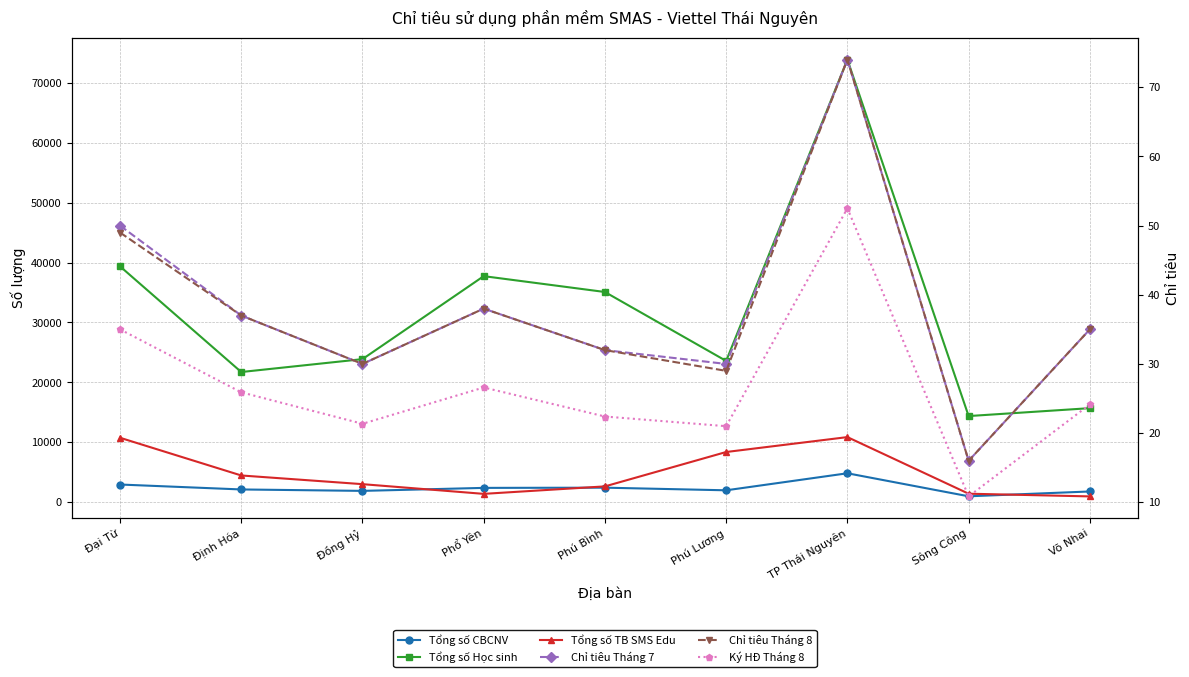

Between Phổ Yên and Võ Nhai, which series saw the biggest shift?

Tổng số Học sinh